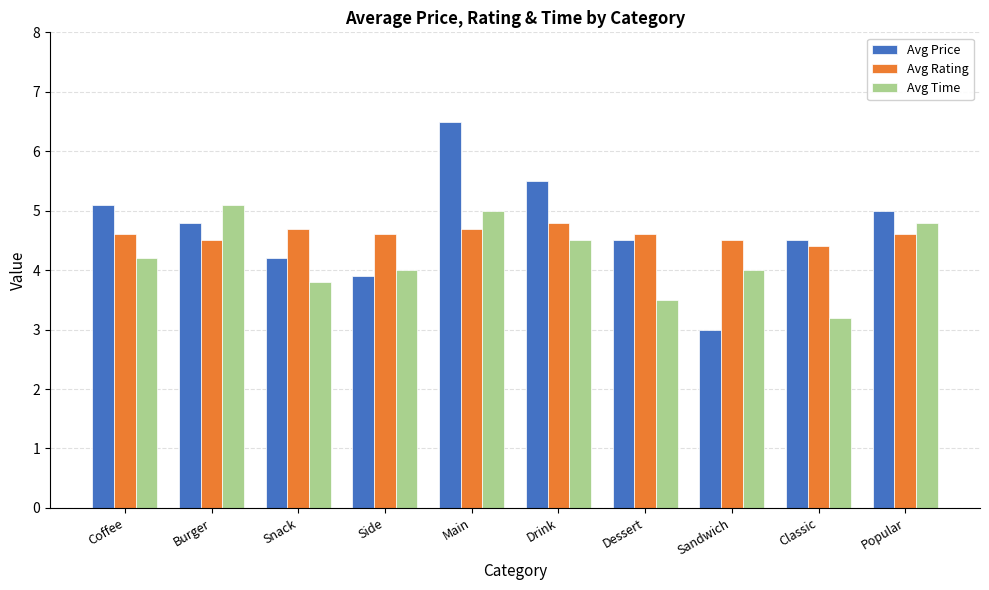

What is the spread (max minus min) of values at Sandwich?

1.5